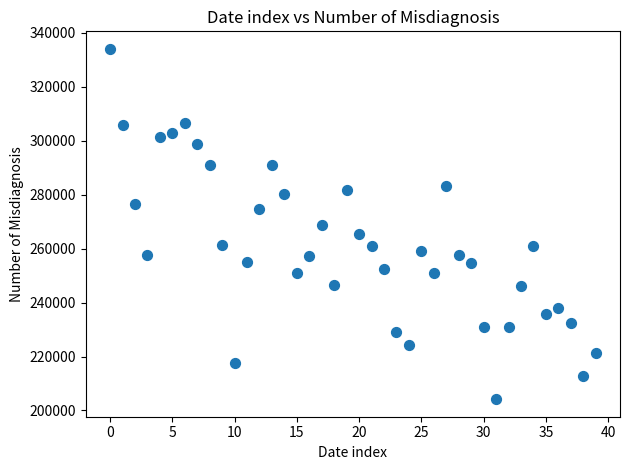

What is the range of Y values (max minus min)?

129938.9